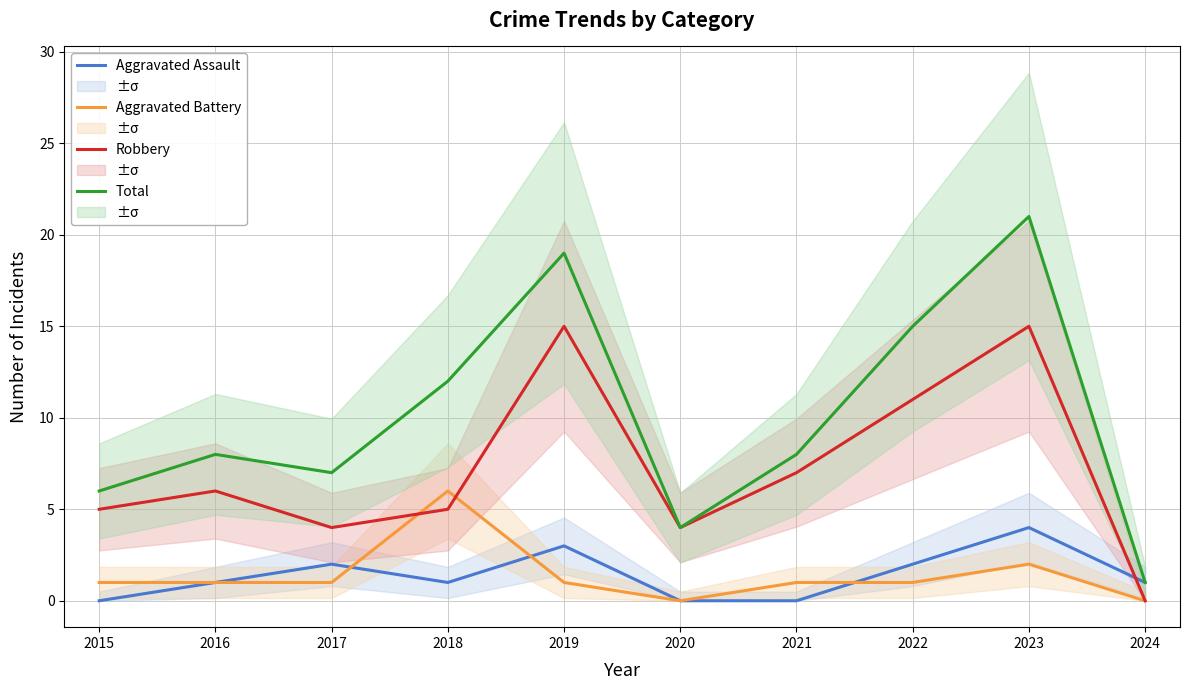

Between 2016 and 2024, which series saw the biggest shift?

Total